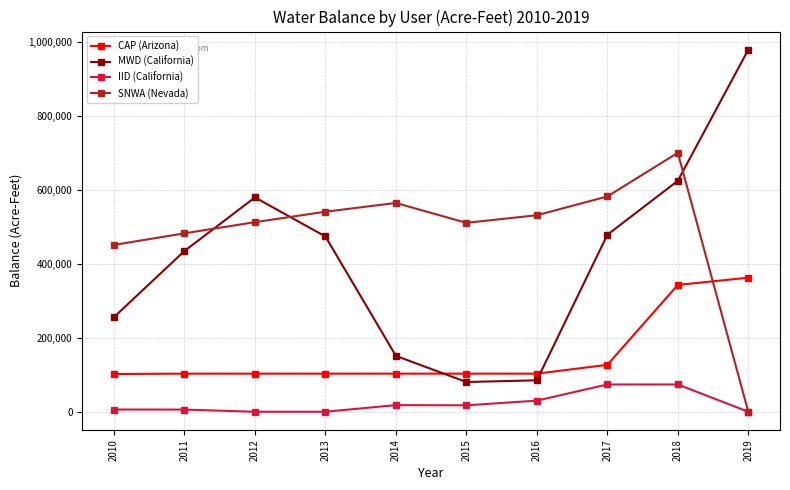

Rank the series by their average value, from lowest to highest.

IID (California), CAP (Arizona), MWD (California), SNWA (Nevada)